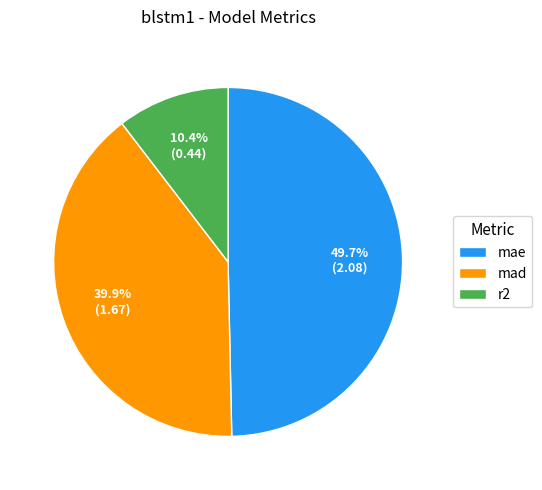

How many segments does this pie chart have?

3